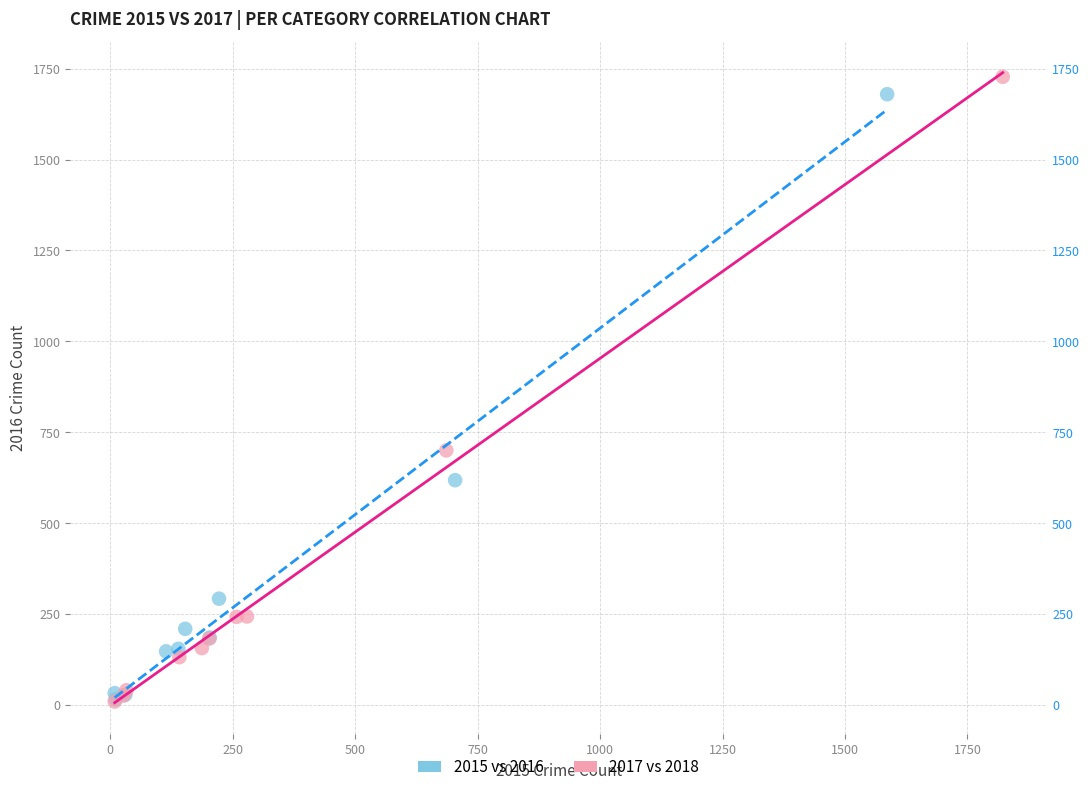

Which series has the widest spread of Y values?

2017 vs 2018